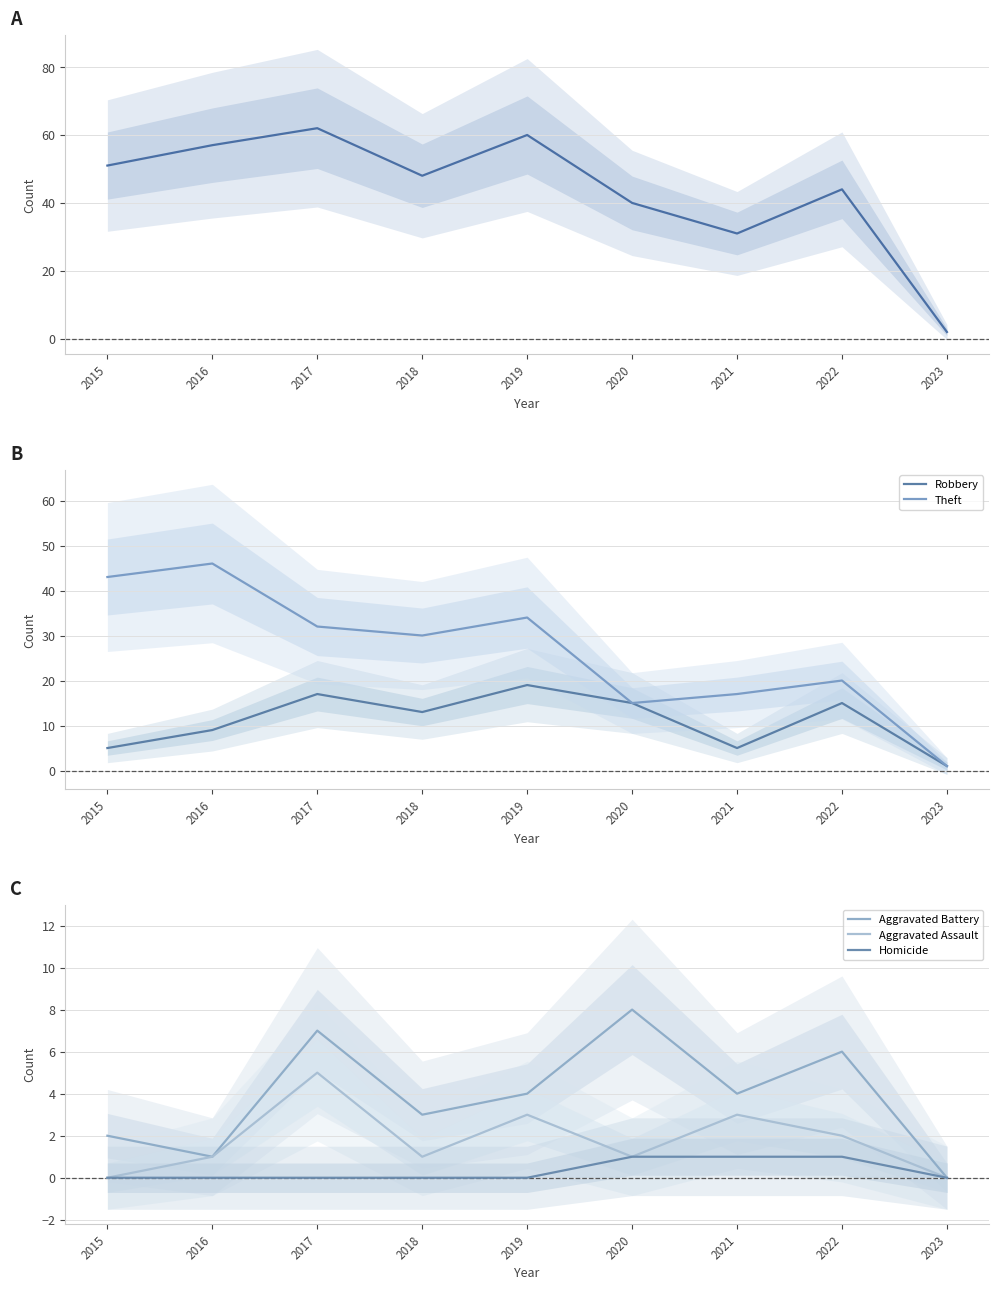

True or false: Total and Theft intersect in this chart.

False